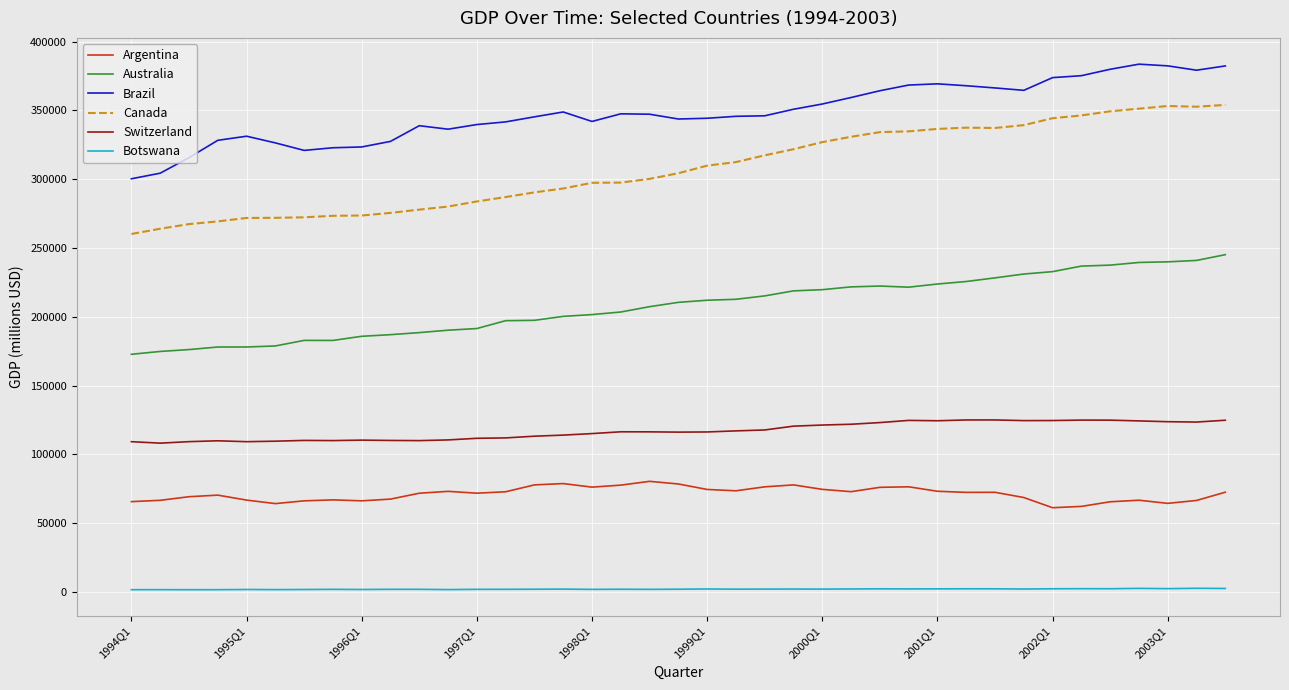

Rank the series by their maximum value, from highest to lowest.

Brazil, Canada, Australia, Switzerland, Argentina, Botswana